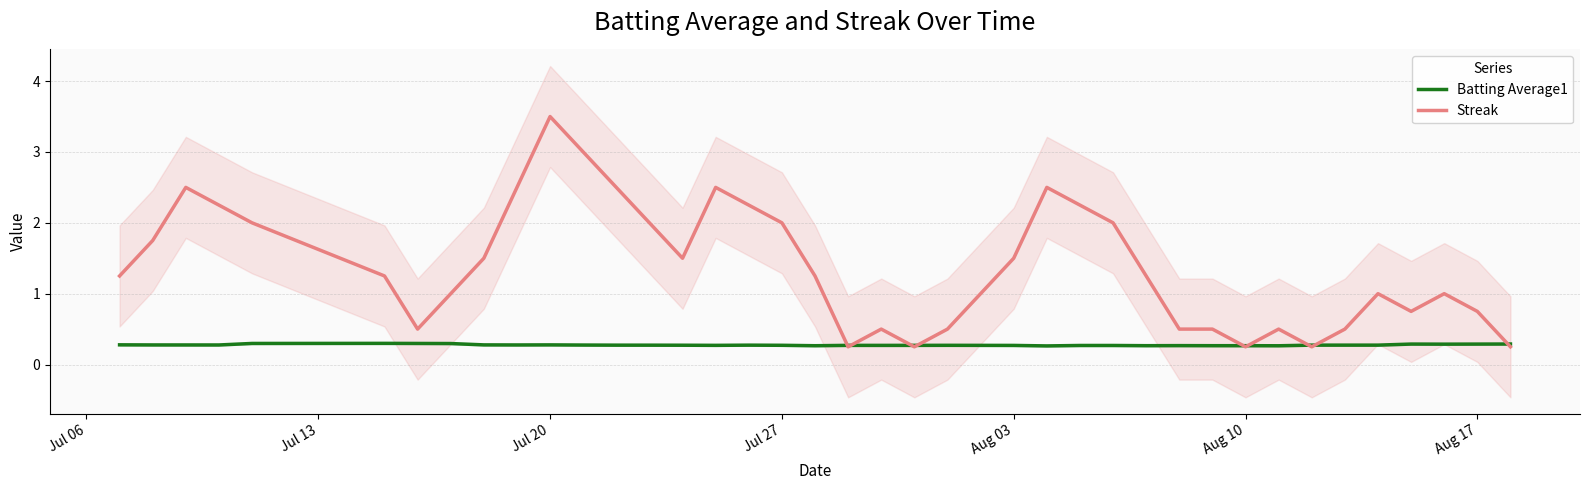

Reading left to right, transcribe all the data shown in this chart.

Batting Average1: 0.3	0.3	0.3	0.3	0.3	0.3	0.3	0.3	0.3	0.3	0.3	0.3	0.3	0.3	0.3	0.3	0.3	0.3	0.3	0.3	0.3	0.3	0.3	0.3	0.3	0.3	0.3	0.3	0.3	0.3	0.3	0.3	0.3	0.3	0.3	0.3	0.3	0.3	0.3	0.3
Streak: 1.2	1.8	2.5	2.2	2.0	1.2	0.5	1.0	1.5	2.5	3.5	3.0	2.5	2.0	1.5	2.5	2.2	2.0	1.2	0.2	0.5	0.2	0.5	1.0	1.5	2.5	2.2	2.0	1.2	0.5	0.5	0.2	0.5	0.2	0.5	1.0	0.8	1.0	0.8	0.2